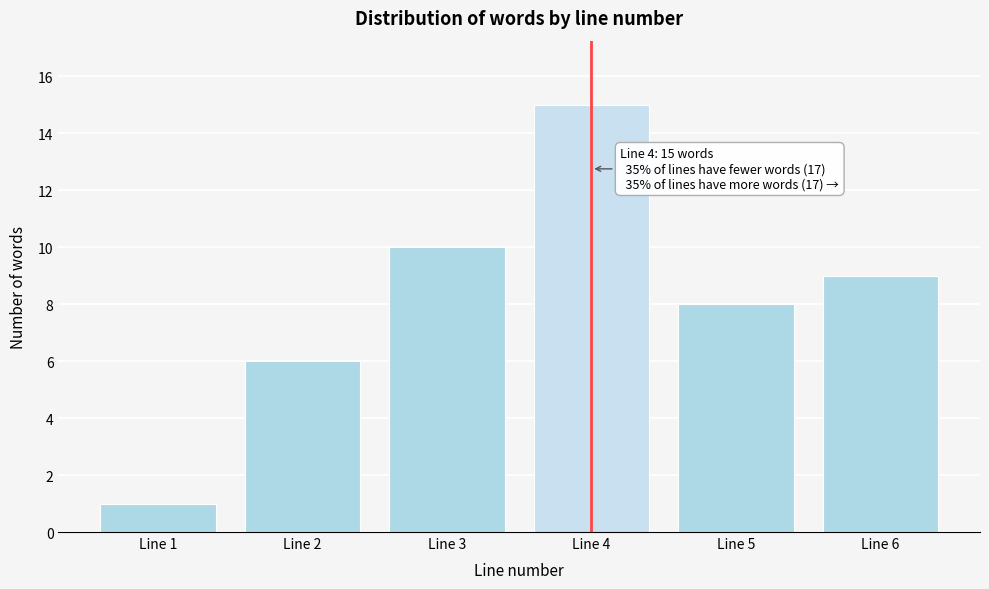

Reading left to right, list all the values displayed in this chart.

Line 1=1	Line 2=6	Line 3=10	Line 4=15	Line 5=8	Line 6=9